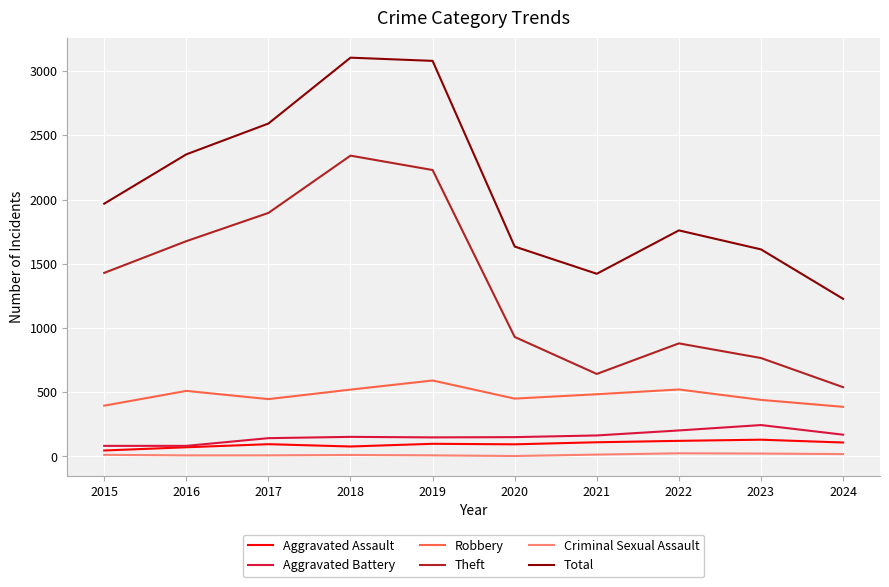

Is the value of Aggravated Battery at 2022 greater than the value of Aggravated Assault at 2018?

Yes